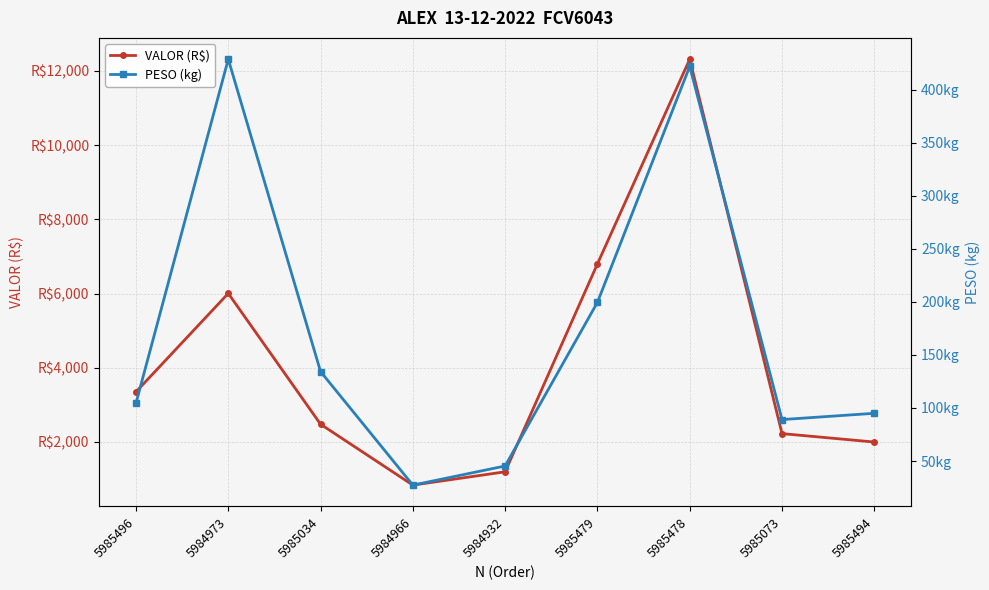

At which category is the sum across all series the highest?

5985478